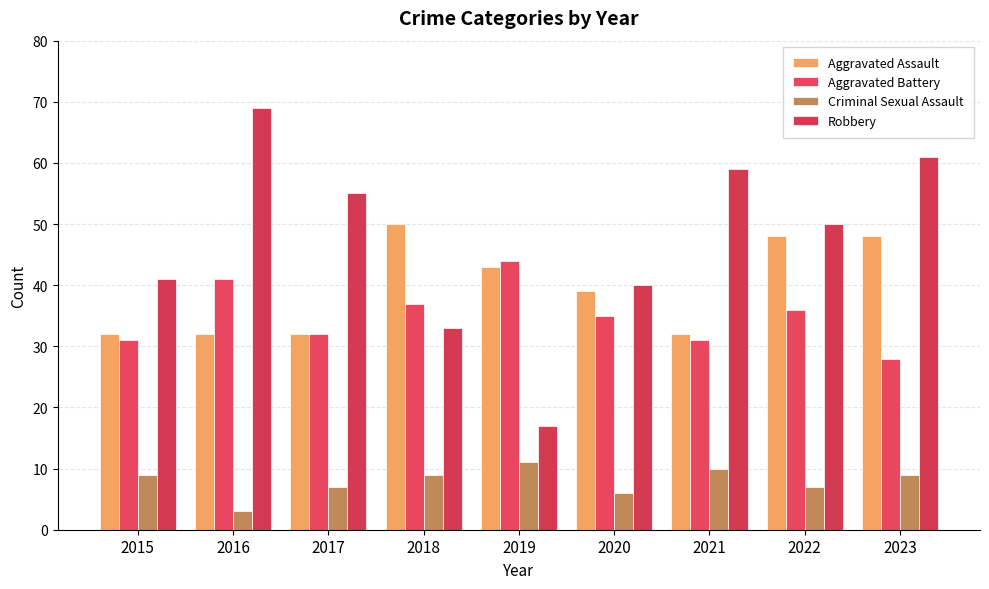

Is the value of Aggravated Assault at 2015 greater than the value of Criminal Sexual Assault at 2023?

Yes